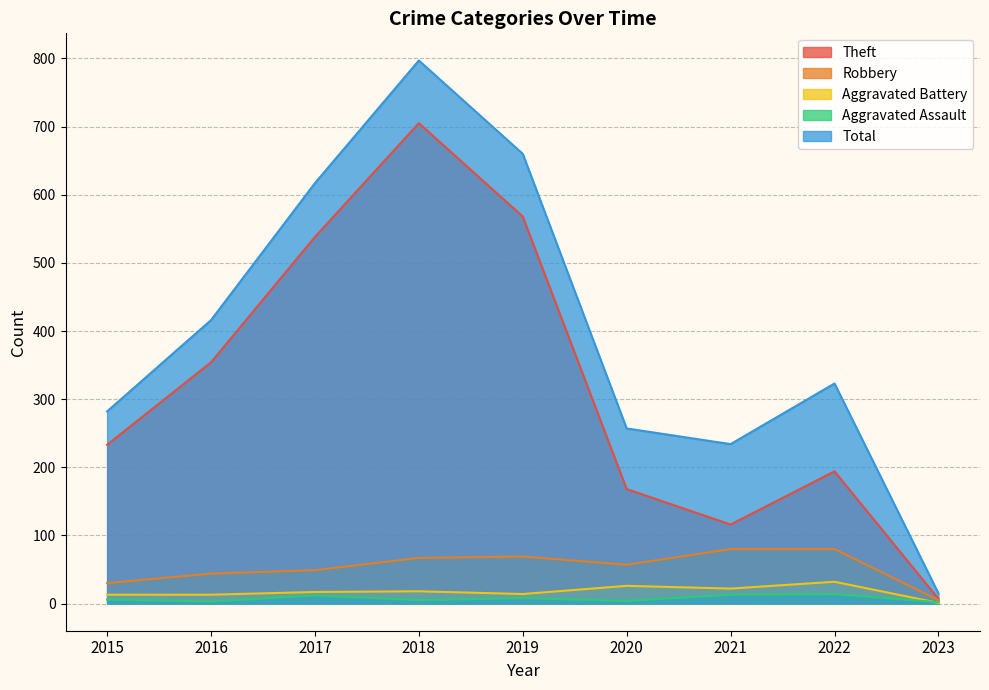

Rank the series at 2017 from highest to lowest value.

Total, Theft, Robbery, Aggravated Battery, Aggravated Assault